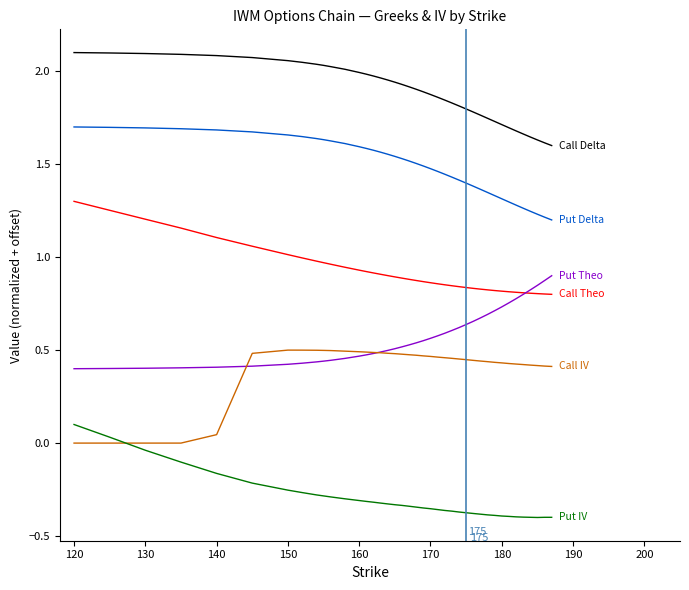

What is the total value across all series at 170?

4.9